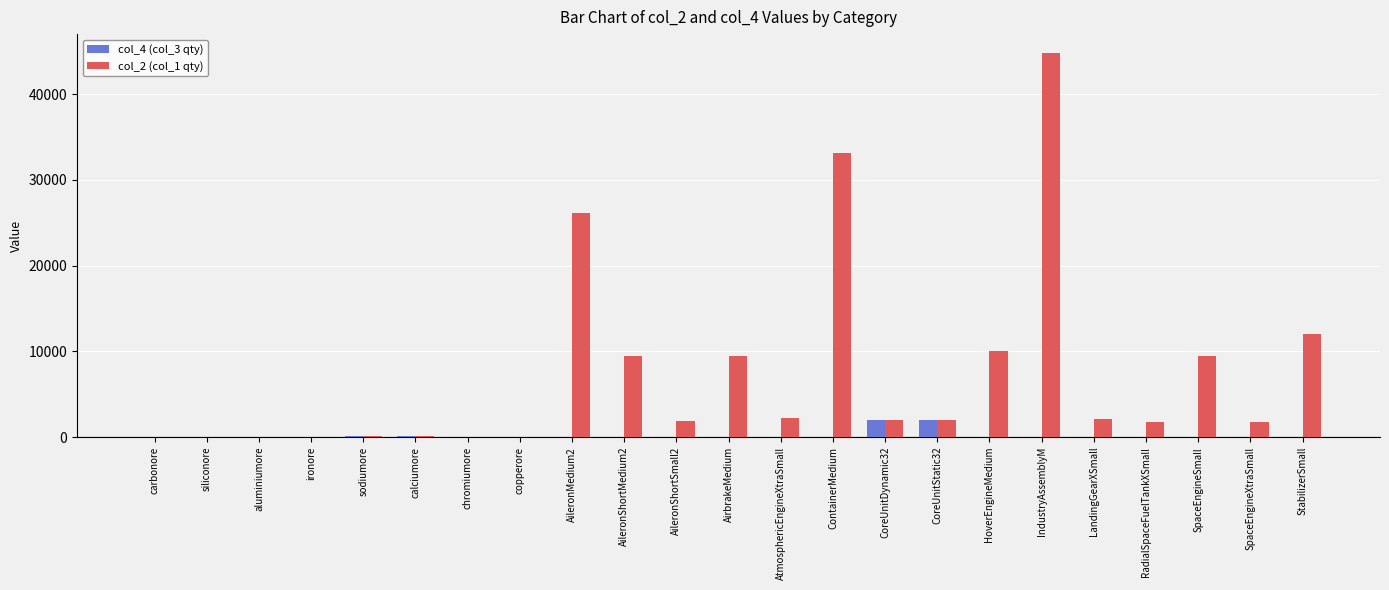

How many values in the col_2 (col_1 qty) series exceed 1991?

12